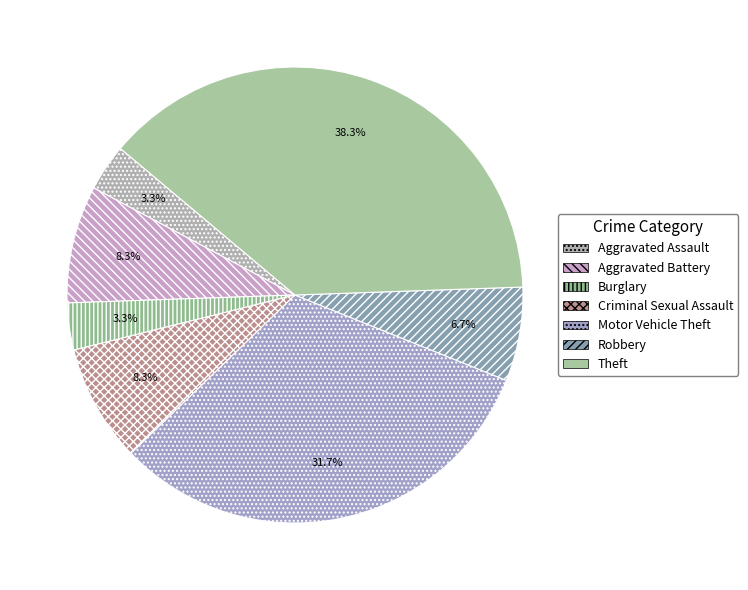

What percentage do Motor Vehicle Theft and Burglary together represent?

35.0%